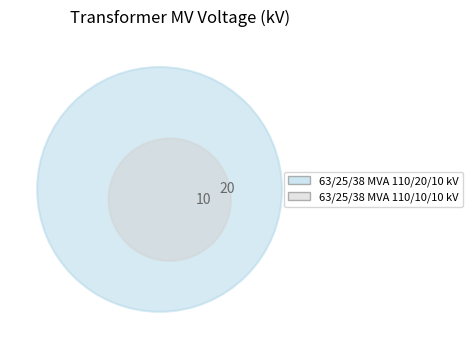

What percentage is the 63/25/38 MVA 110/20/10 kV slice, to the nearest percent?

67%